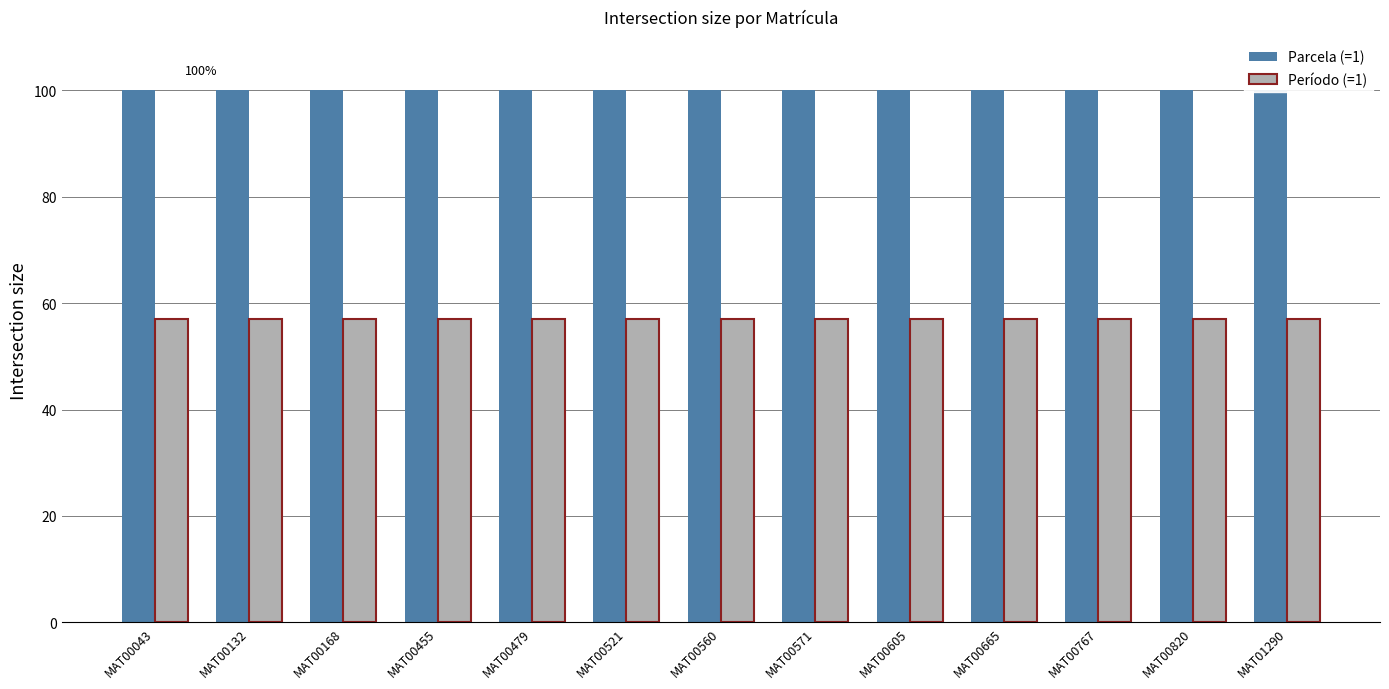

Rank the categories by Parcela (=1) value from highest to lowest.

MAT00043, MAT00132, MAT00168, MAT00455, MAT00479, MAT00521, MAT00560, MAT00571, MAT00605, MAT00665, MAT00767, MAT00820, MAT01290